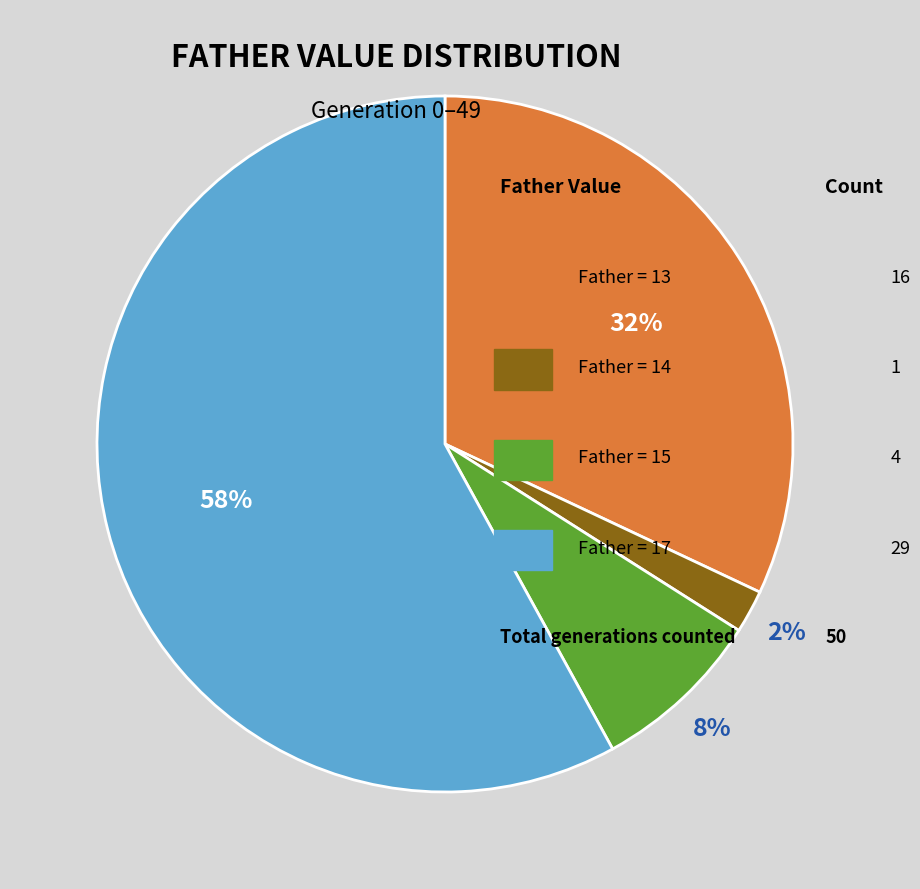

How many segments does this pie chart have?

4